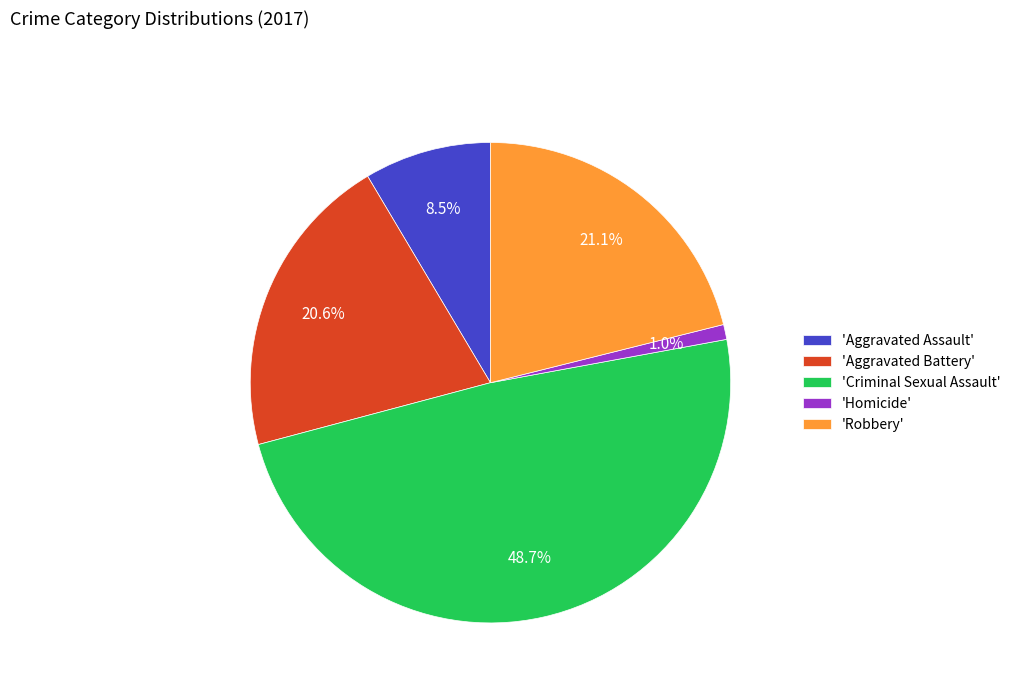

Between 'Aggravated Assault' and 'Homicide', which is larger?

'Aggravated Assault'